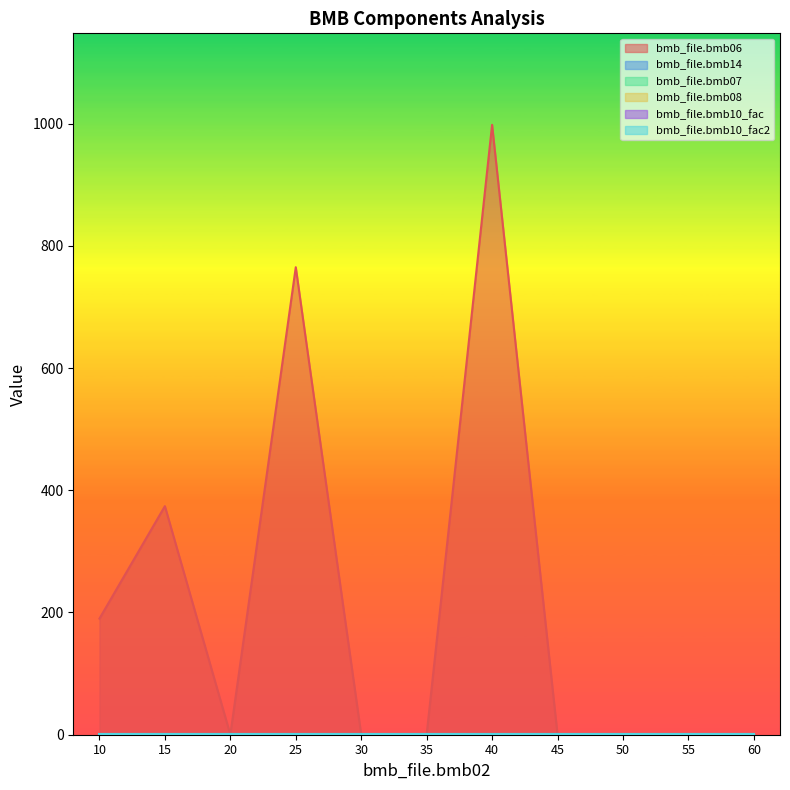

True or false: bmb_file.bmb14 has more than 1 points higher than both neighbors.

True